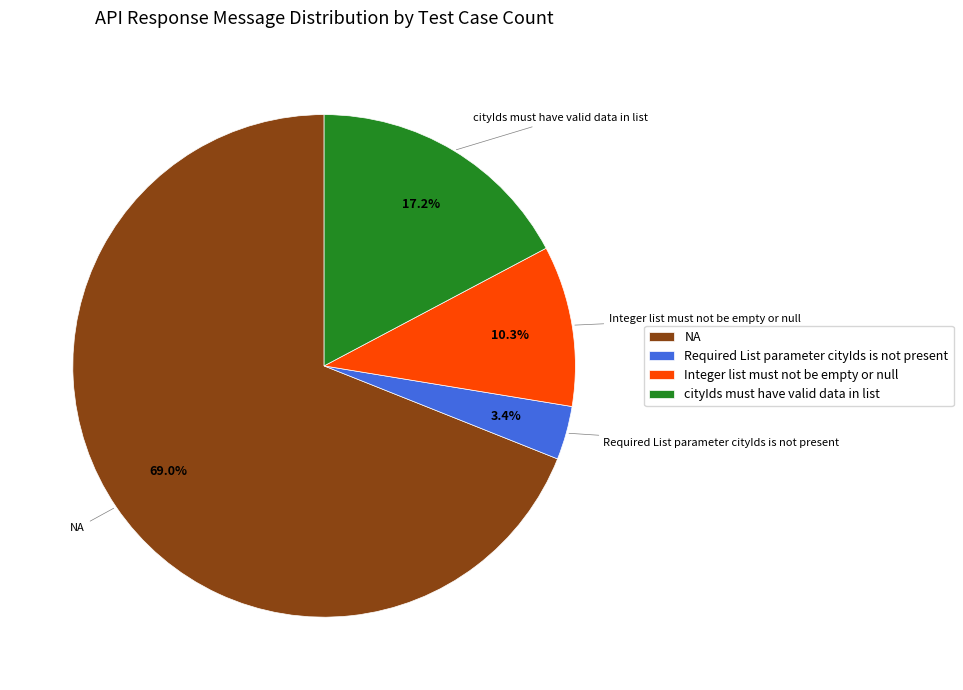

Count the number of slices in the pie.

4